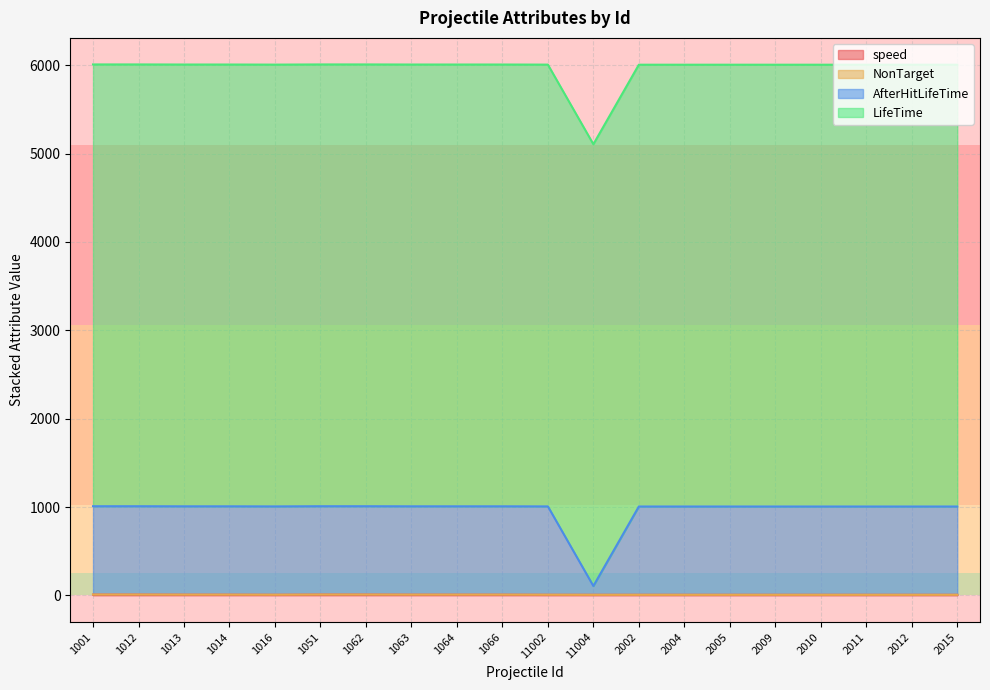

How many interior local valleys does the speed series have?

1